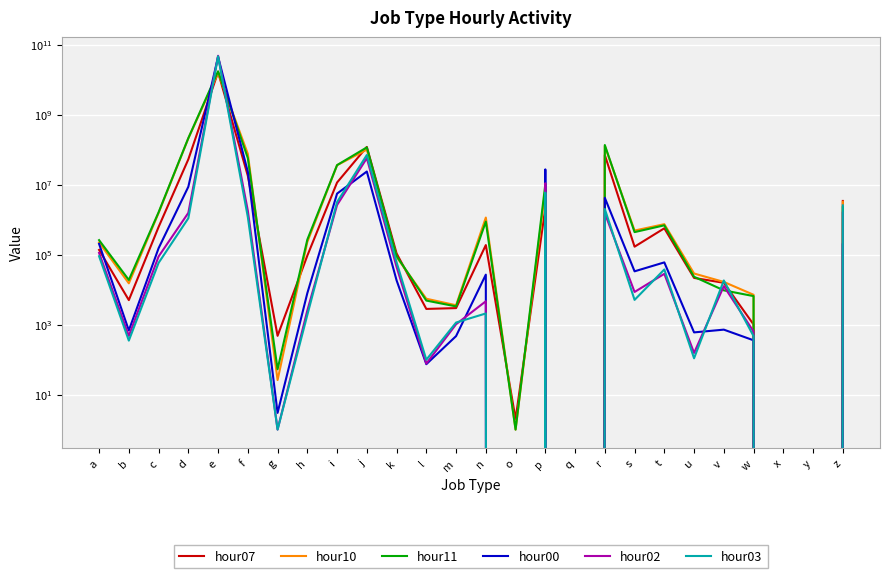

Which series has the largest range (max minus min)?

hour02